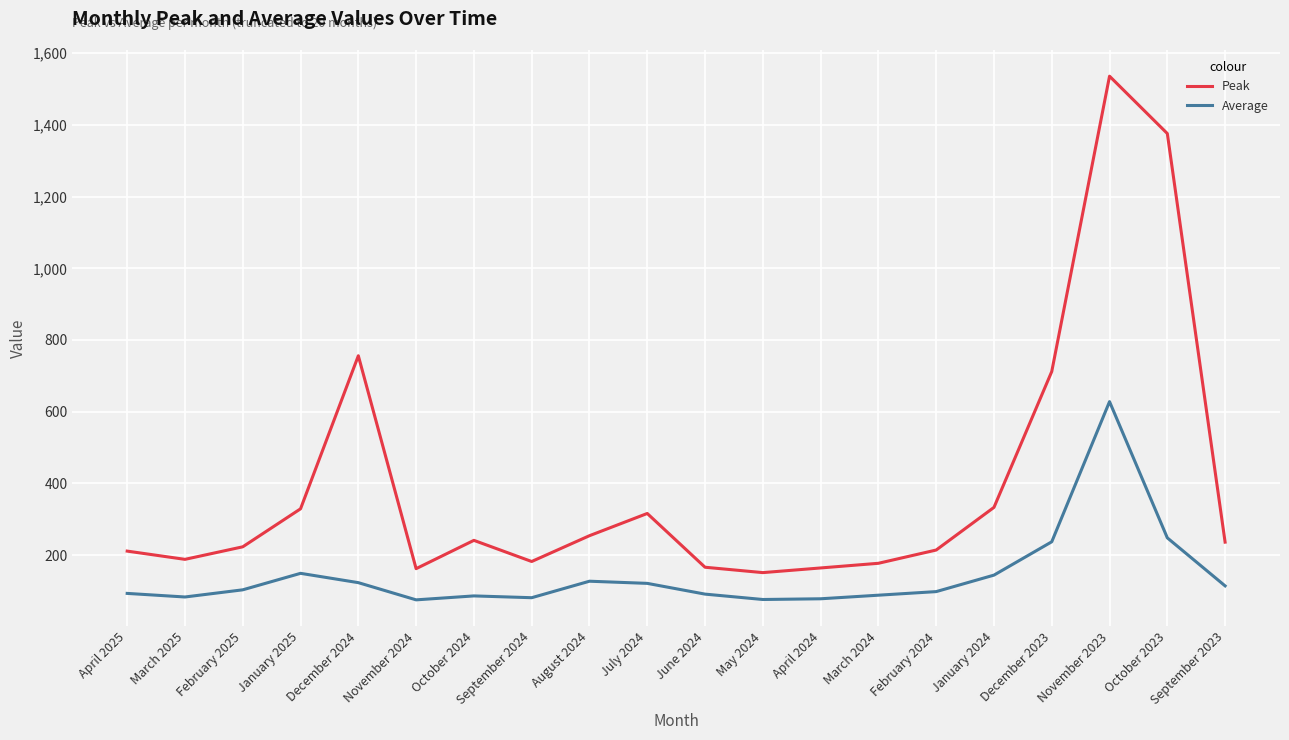

Read the Peak value at January 2024, to the nearest 100.

300